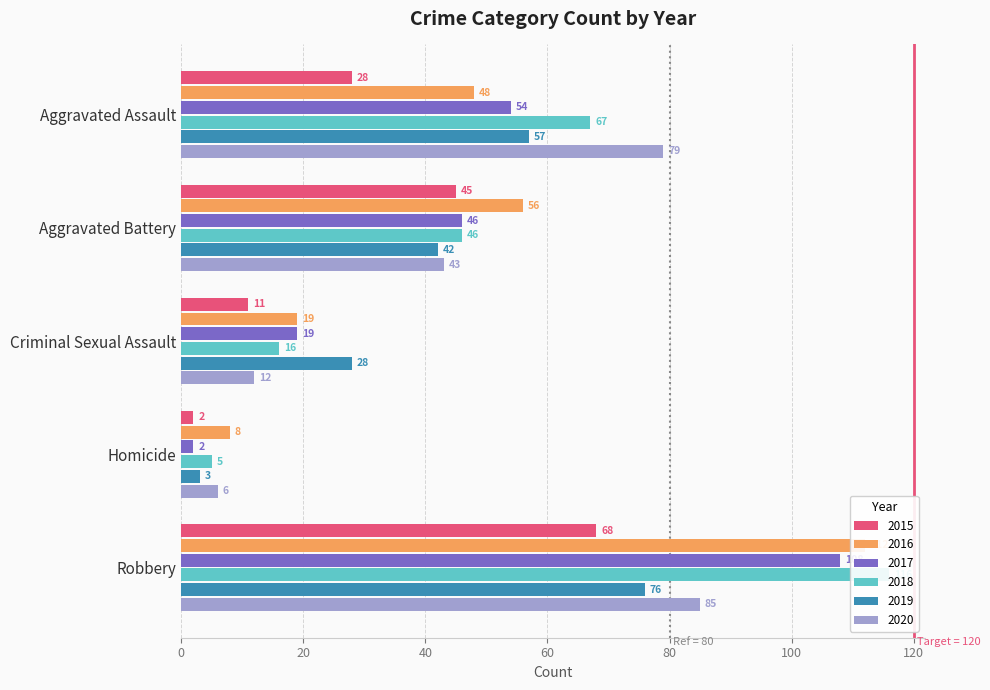

Count the number of categories in the chart.

5